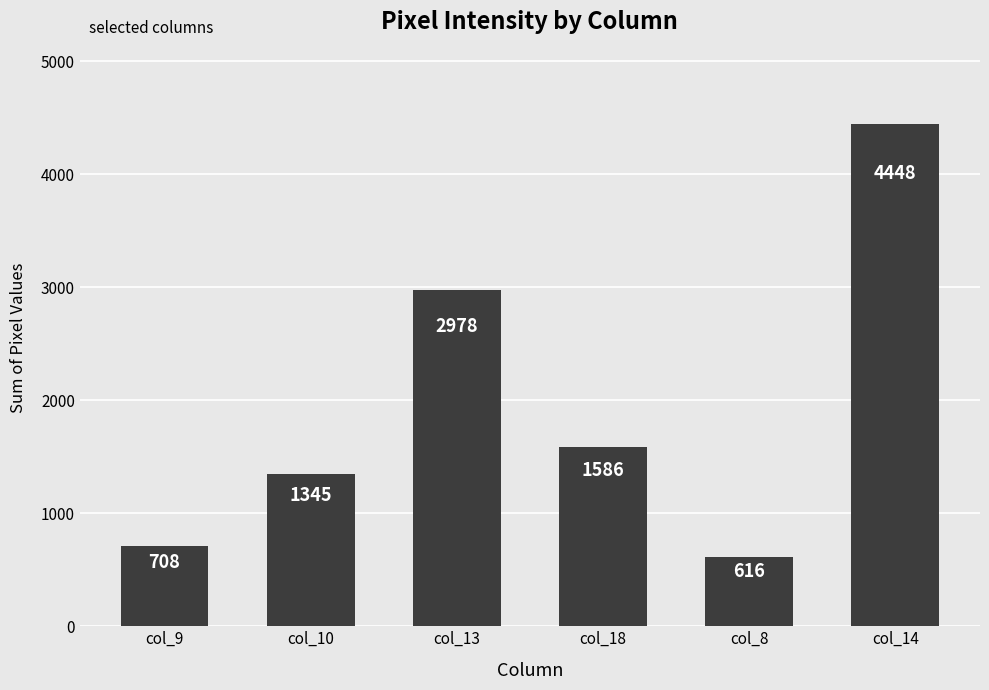

Where is the data nearest to the value 2532?

col_13